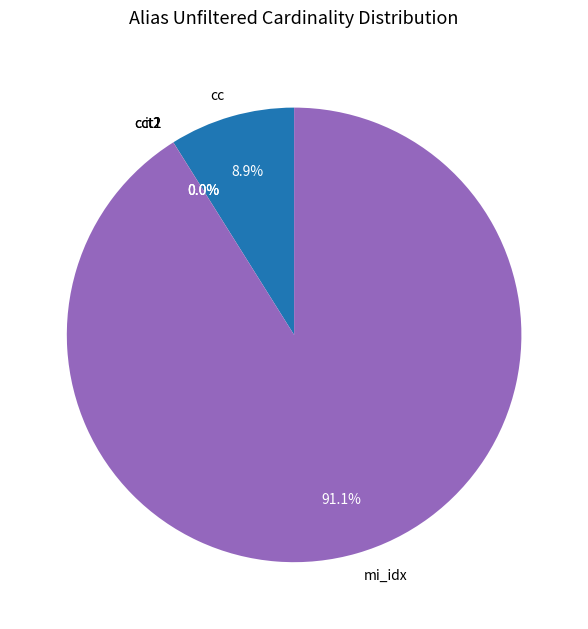

Does any single category account for the majority?

Yes